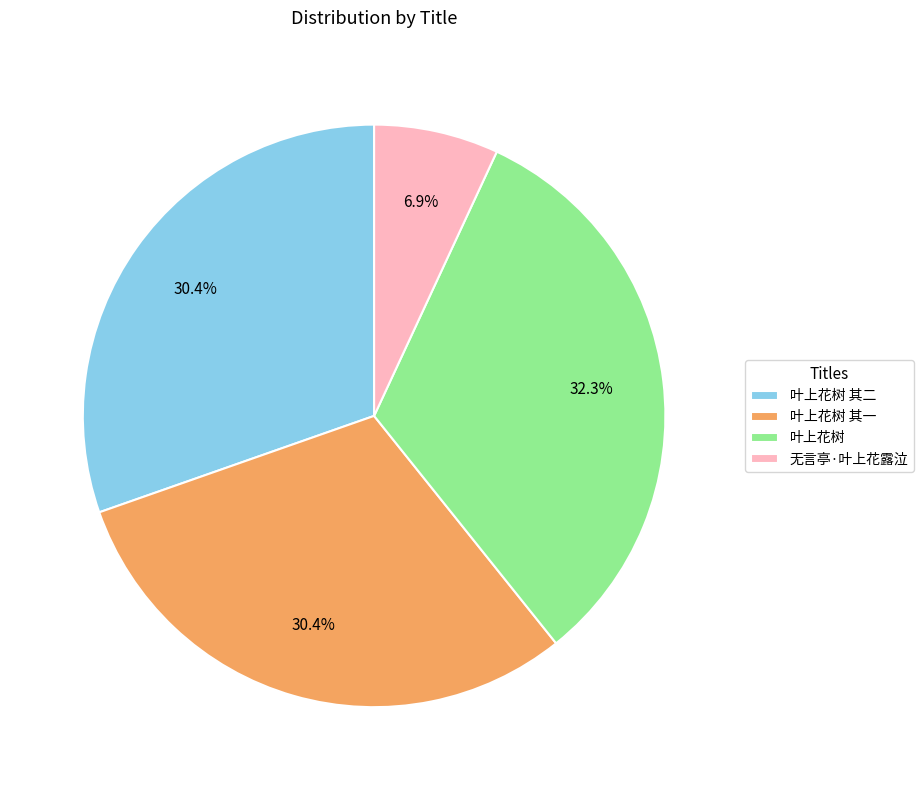

Count the number of slices in the pie.

4